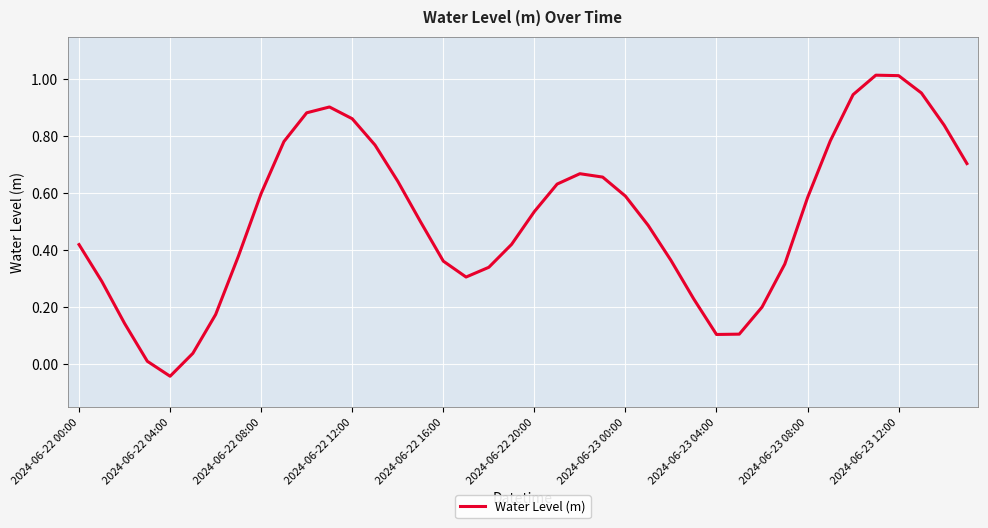

What is the difference between the maximum and minimum values?

1.1